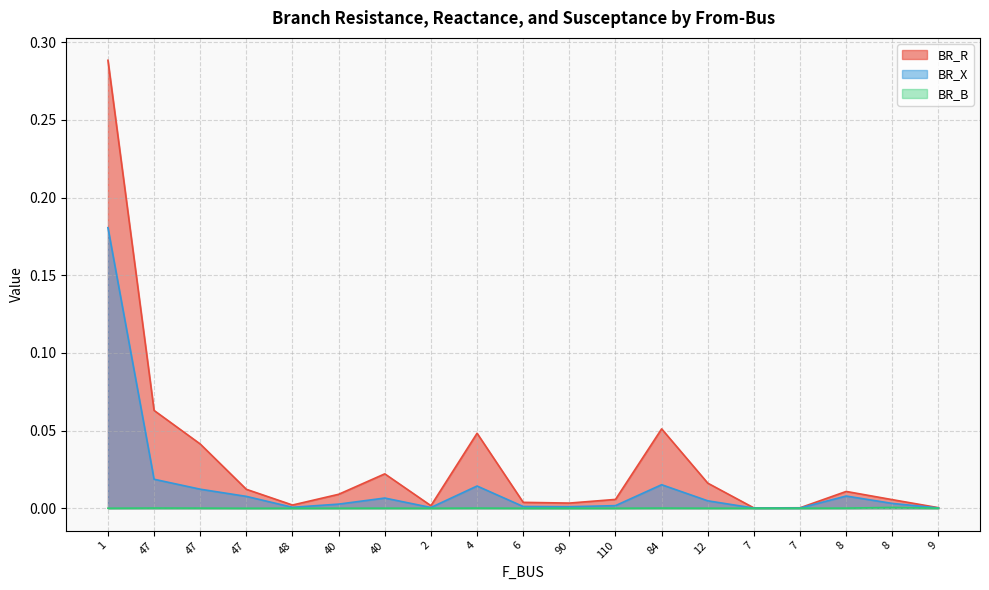

Between 8 and 110, which is larger?

8